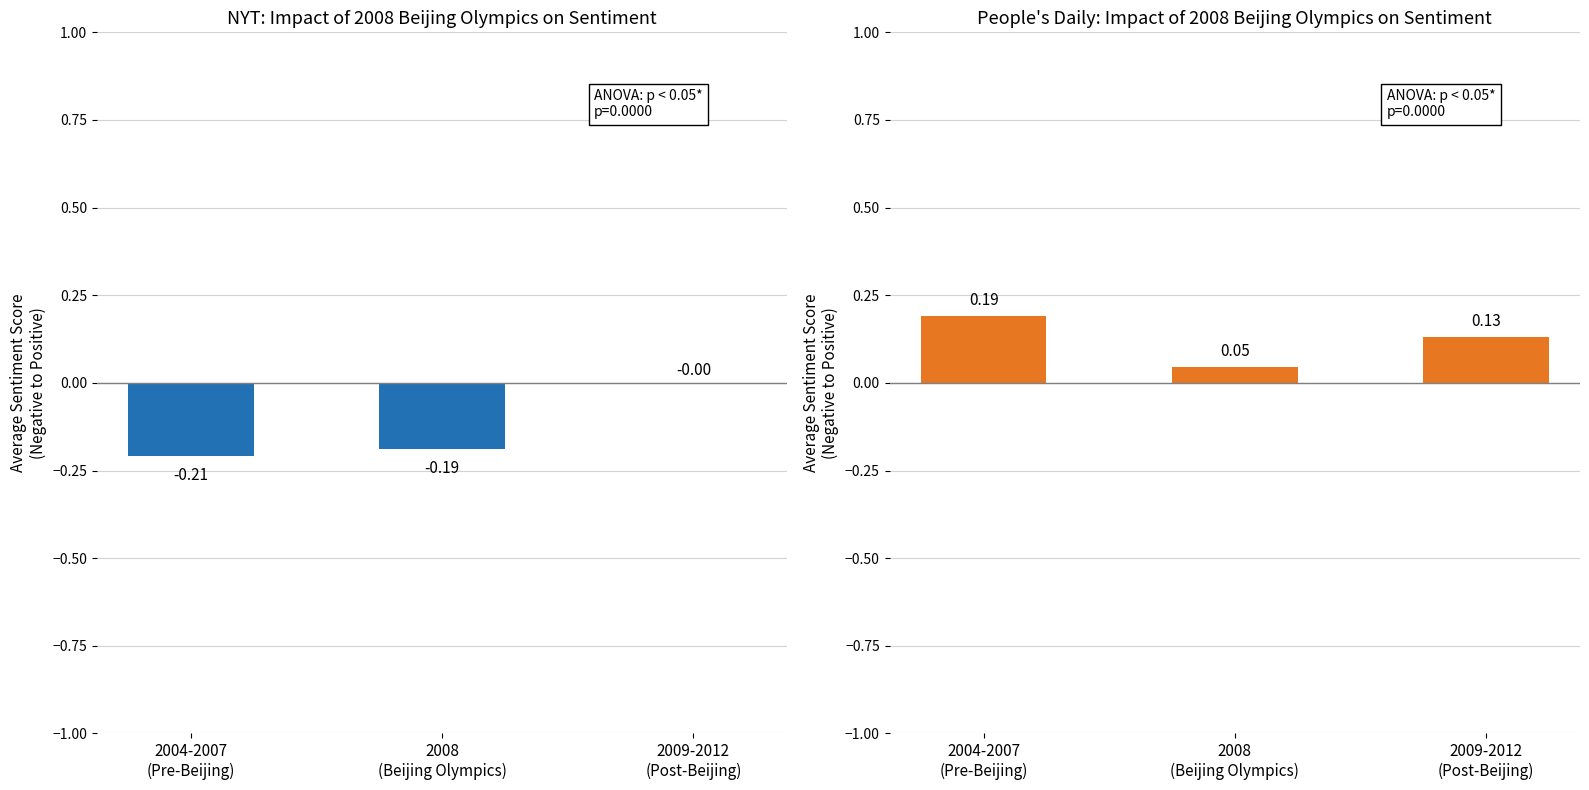

How many values in the col_2 + col_9 series are below 0?

2